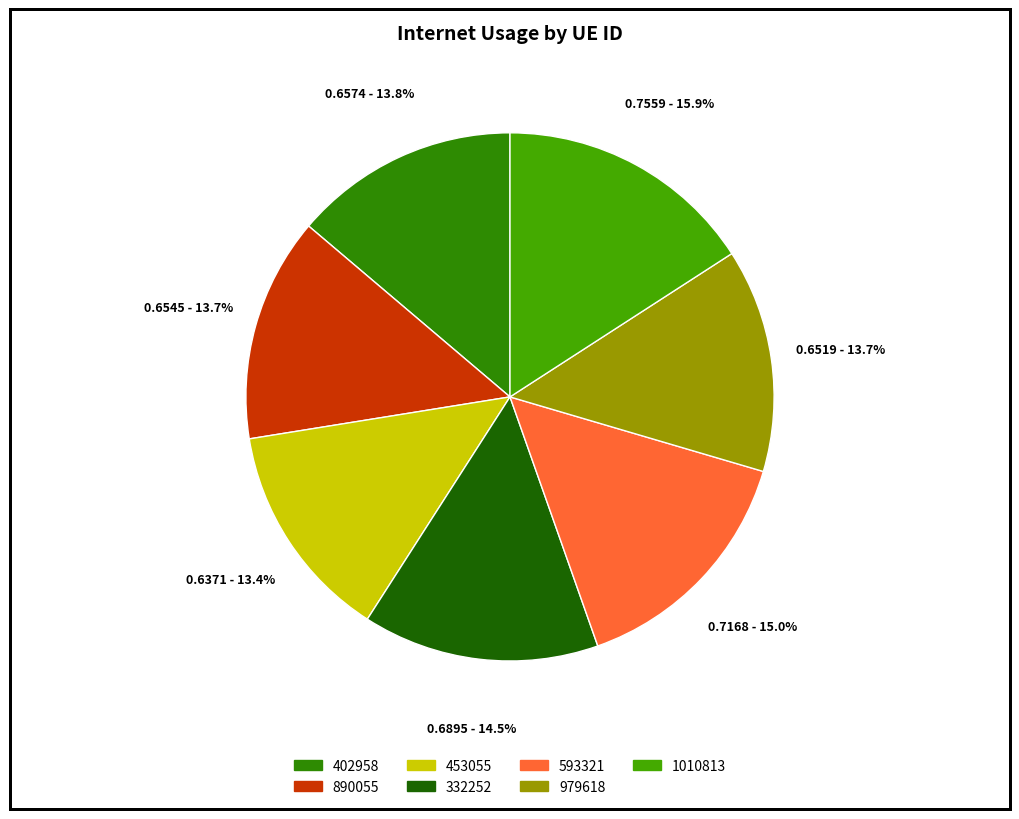

What is the total percentage of 1010813 and 402958?

29.7%